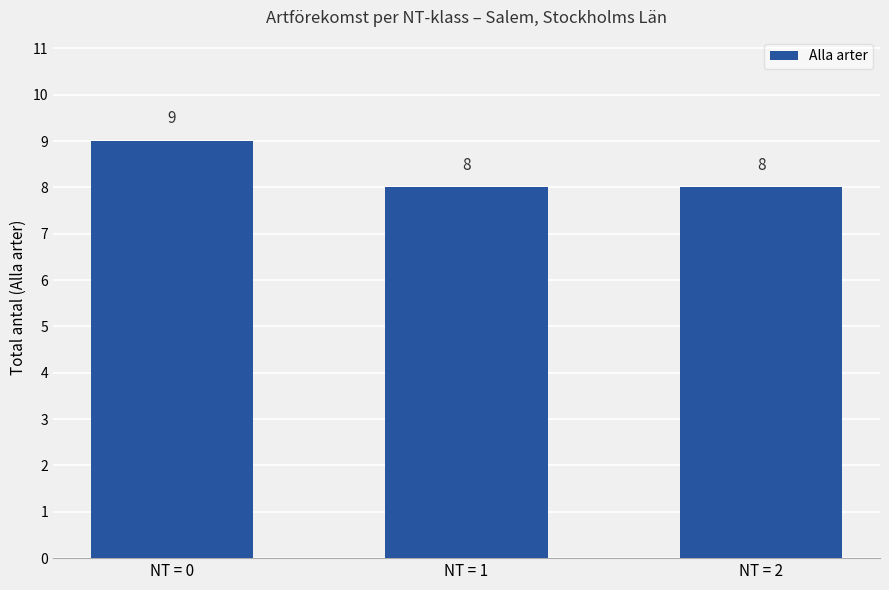

Is it true that the value at NT = 2 is 8?

True